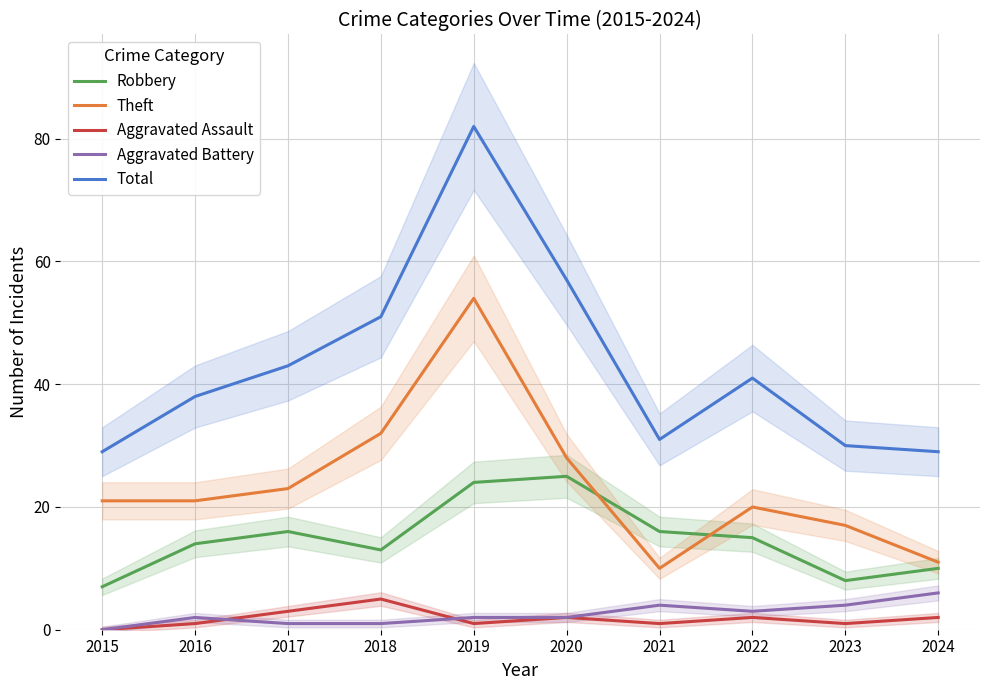

Is the value of Total at 2024 greater than the value of Aggravated Assault at 2021?

Yes